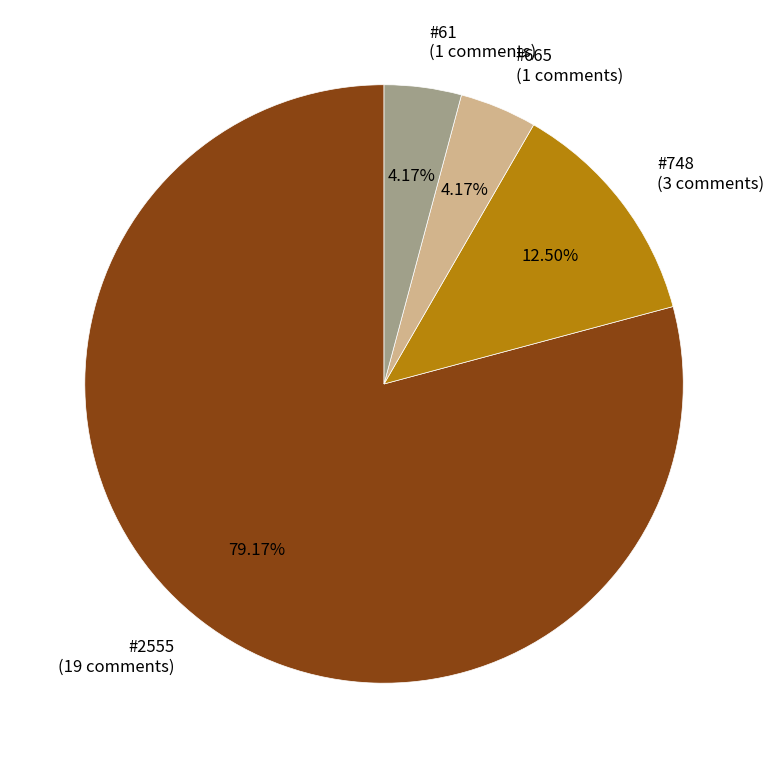

What is the largest slice in the pie chart?

#2555